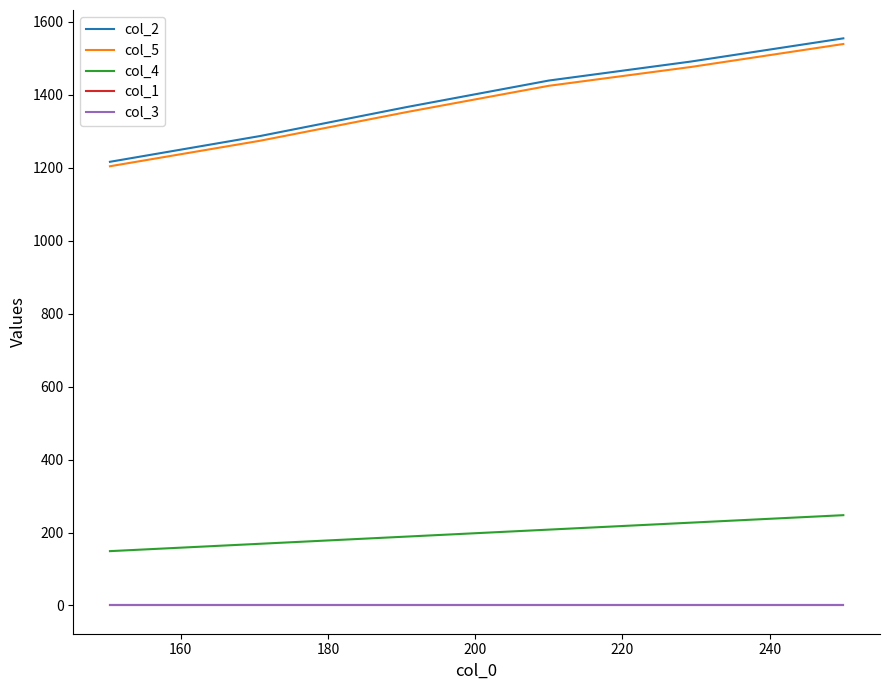

What is the greatest value displayed?

1554.9